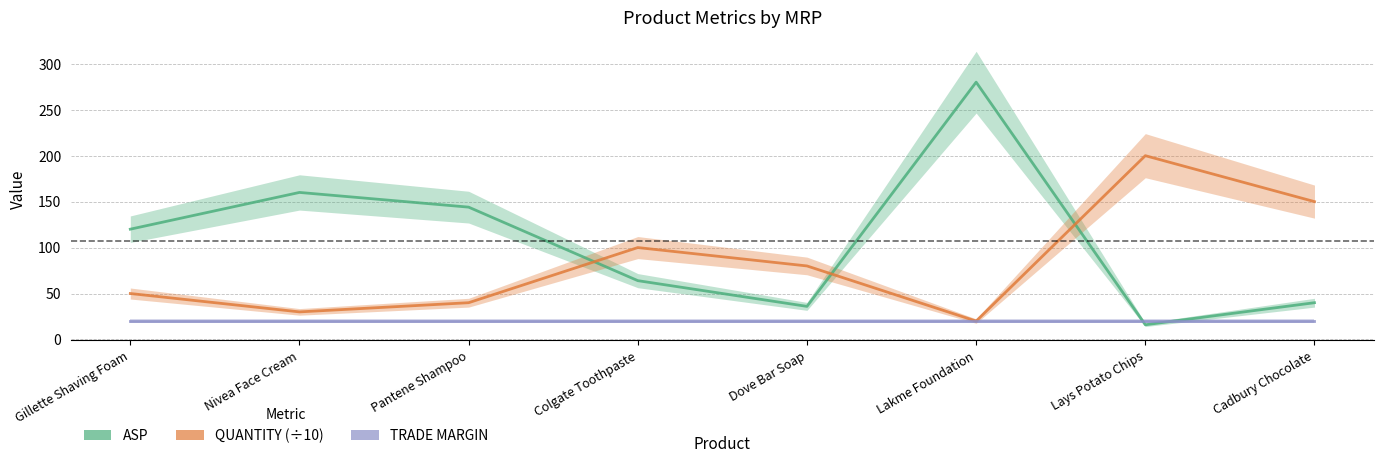

What are all the series names shown in the legend?

ASP, QUANTITY (÷10), TRADE MARGIN